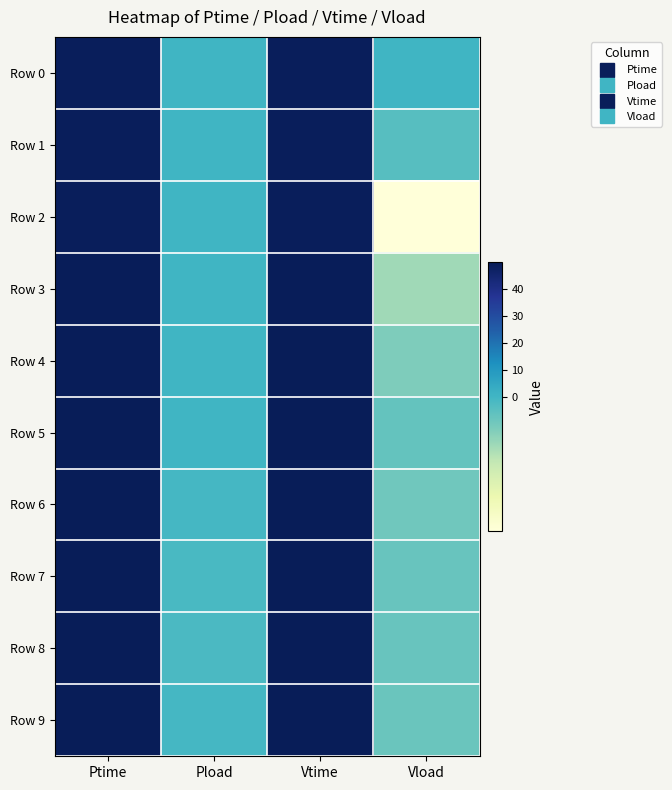

What is the spread (max minus min) of values at Vtime?

1.0